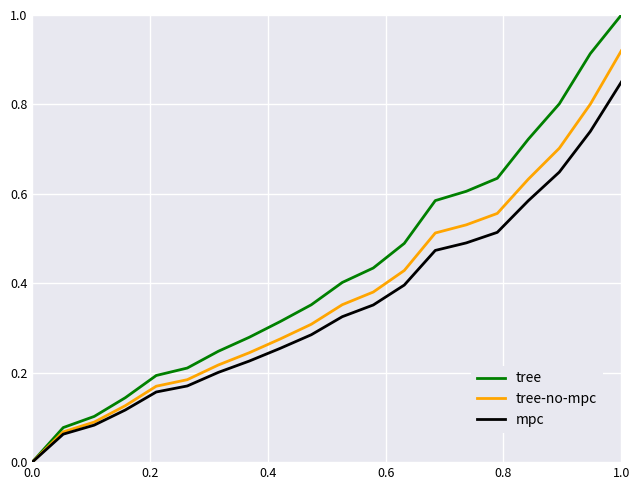

List the series in order of their peak value, highest first.

tree, tree-no-mpc, mpc